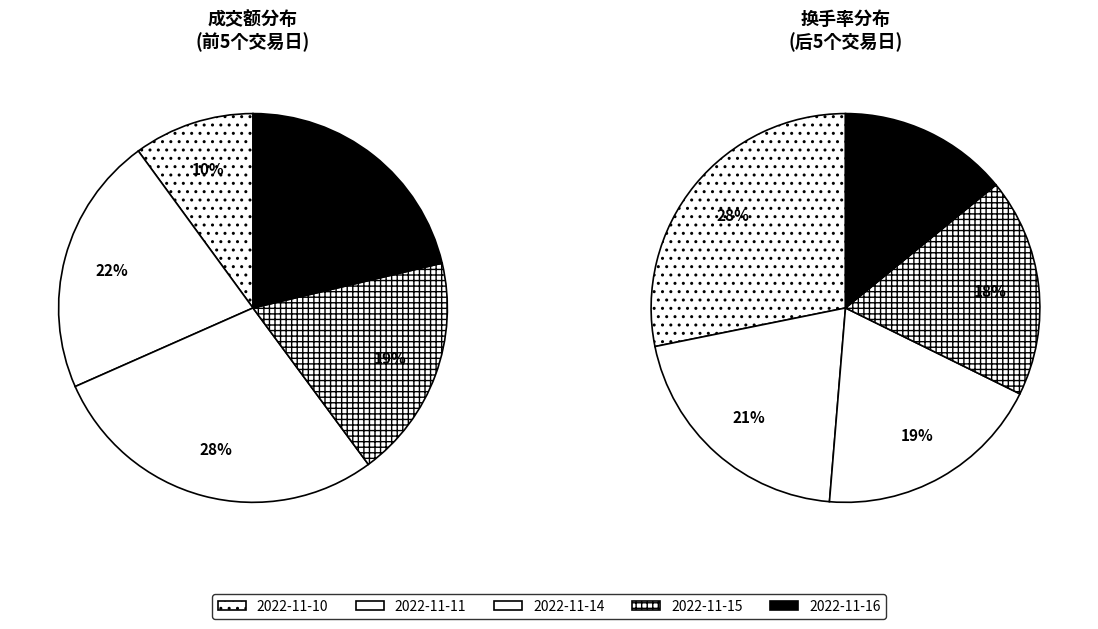

Does 2022-11-18 account for over 50% of the chart?

No